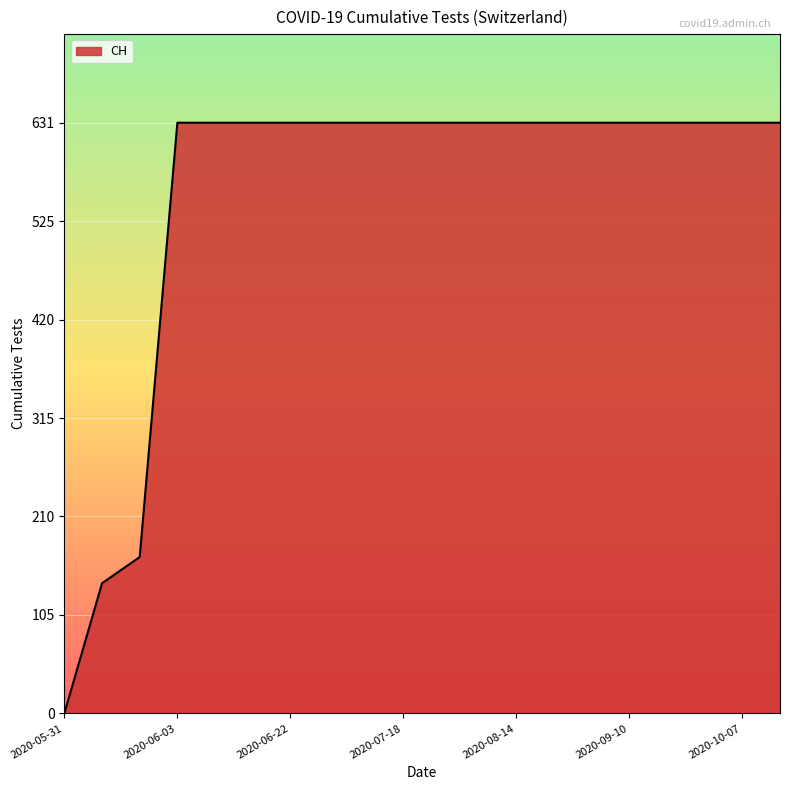

What is the difference between the maximum and minimum values?

631